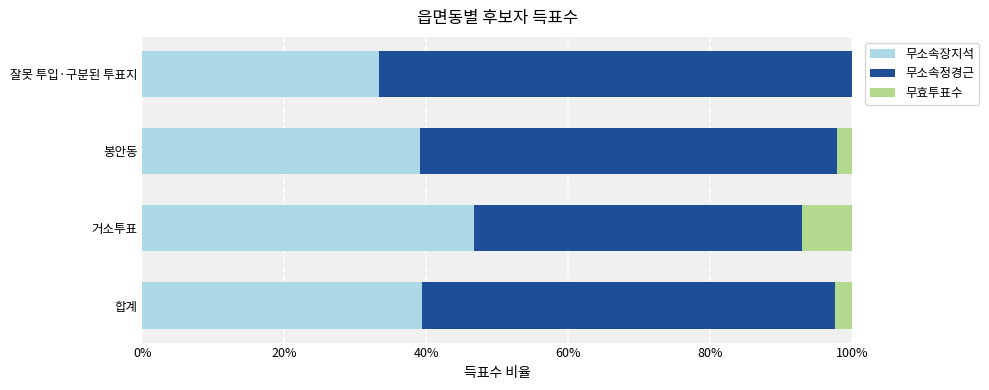

What is the sum of all 무소속장지석 values?

158.5